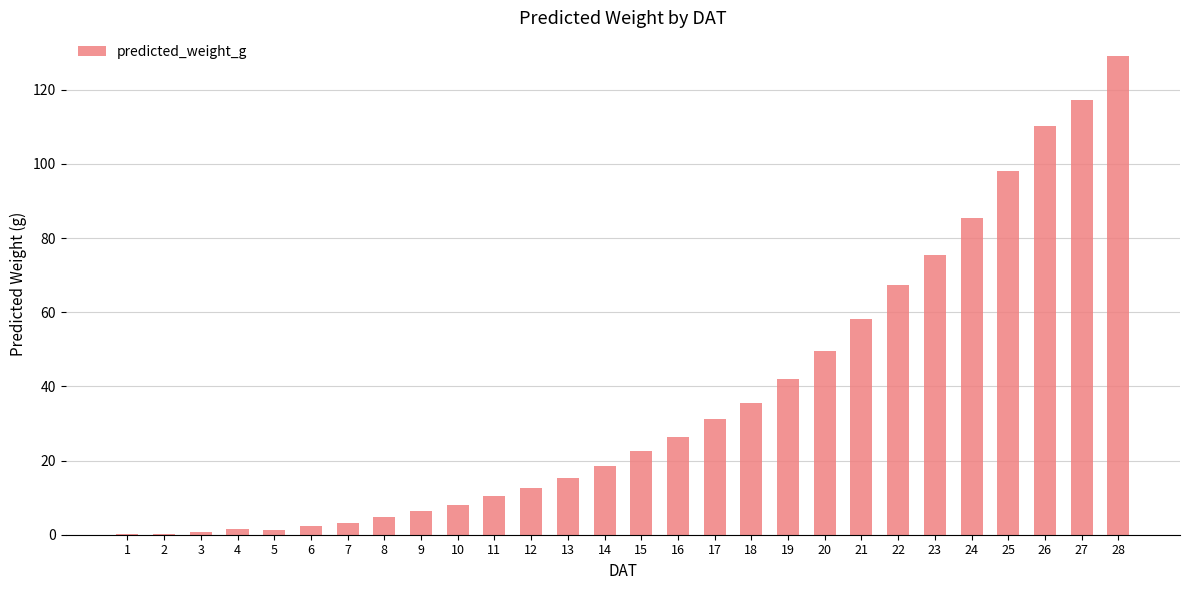

True or false: the data shows 51.4 at 24.

False